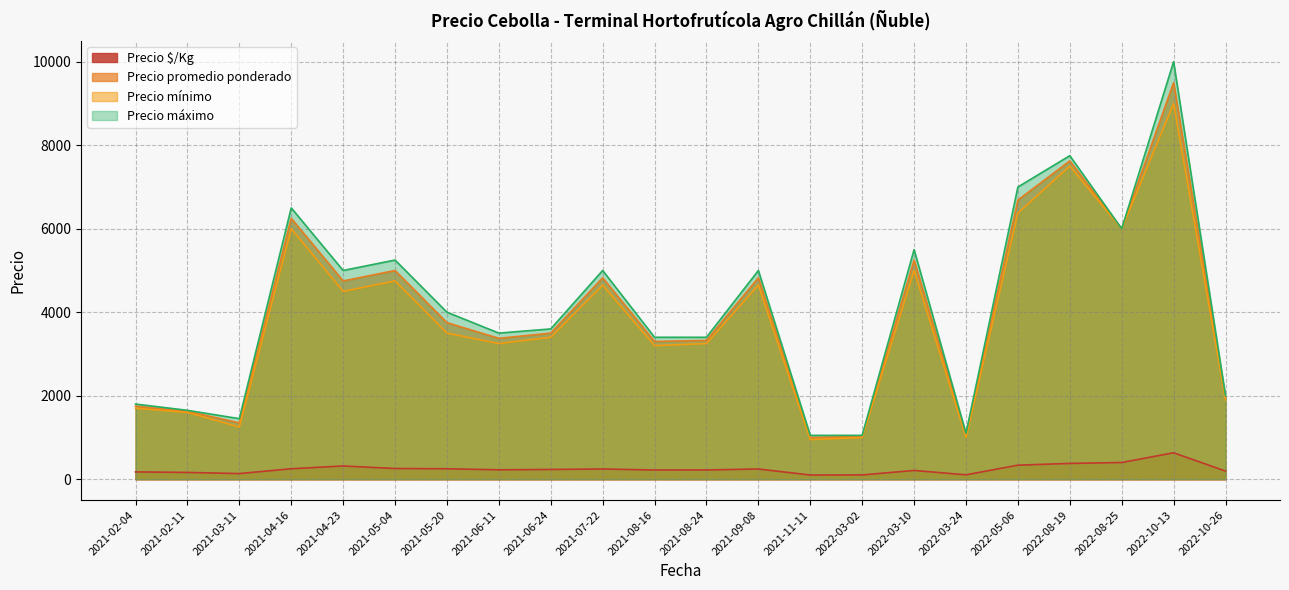

What is the difference between the maximum and minimum values in the Precio máximo series?

8950.0